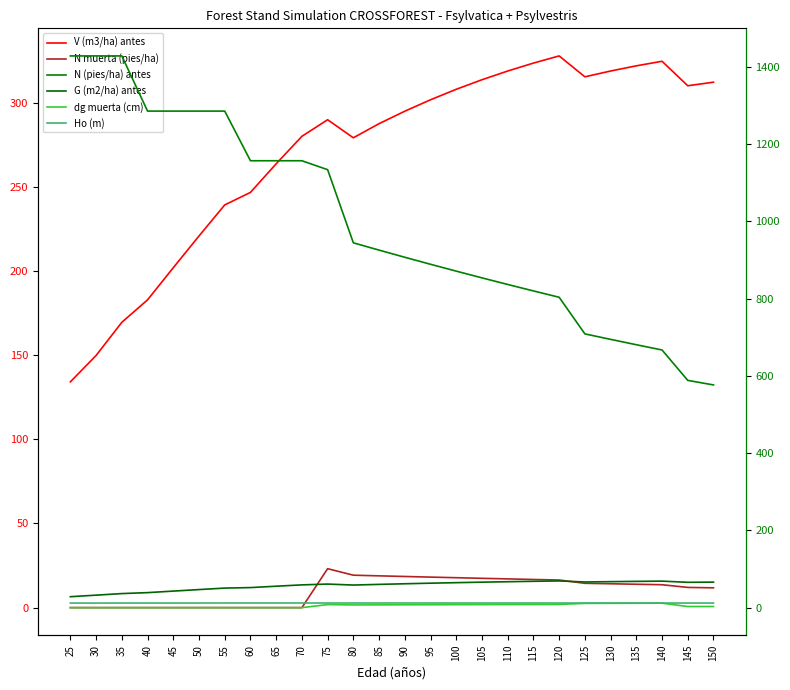

Where is the first local minimum for V (m3/ha) antes?

80